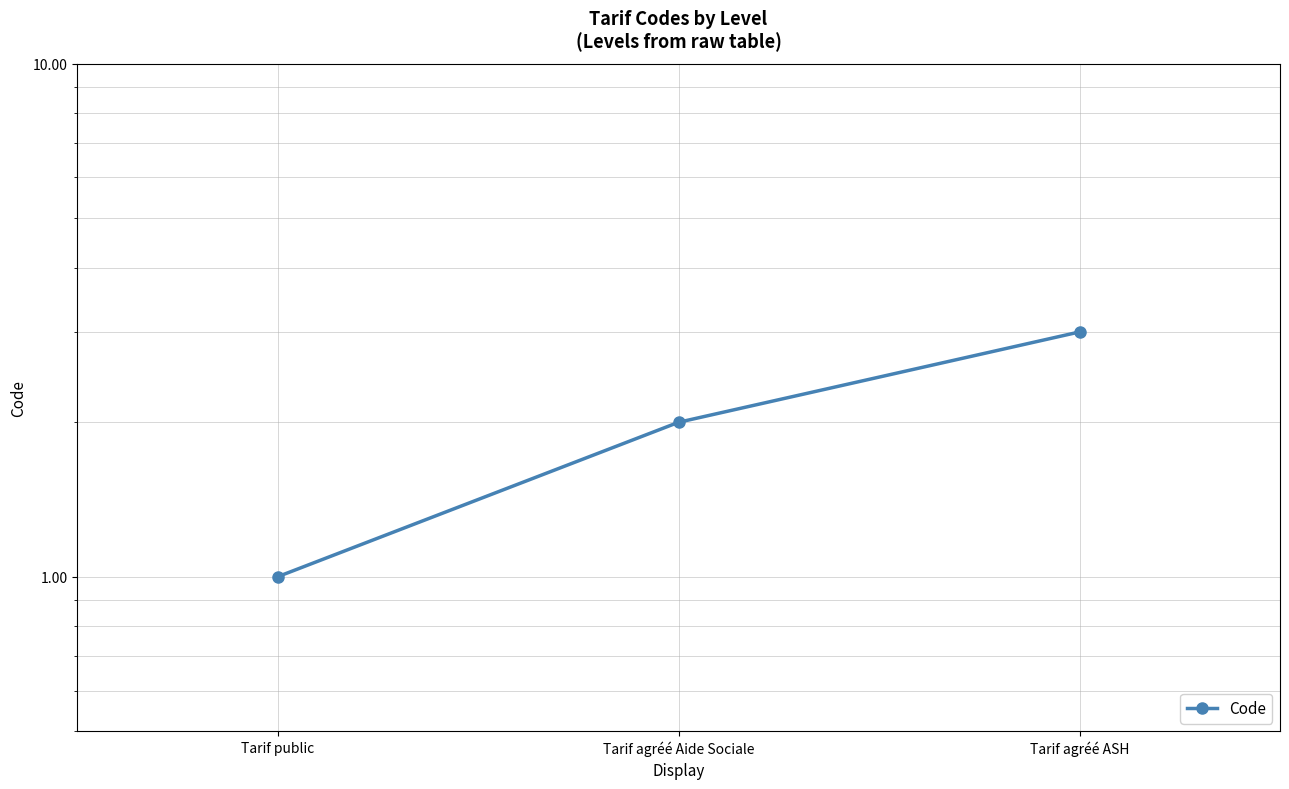

Count the values in the range 1 to 3.

3